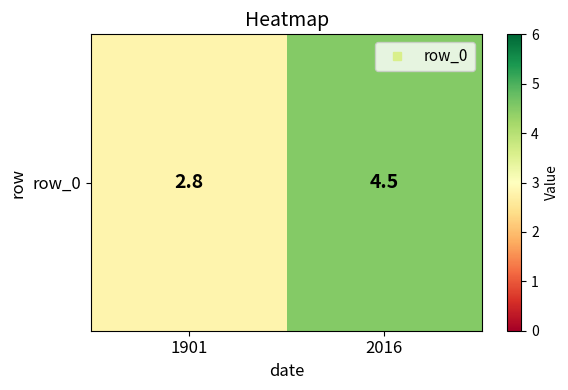

What is the approximate value at 1901?

2.8